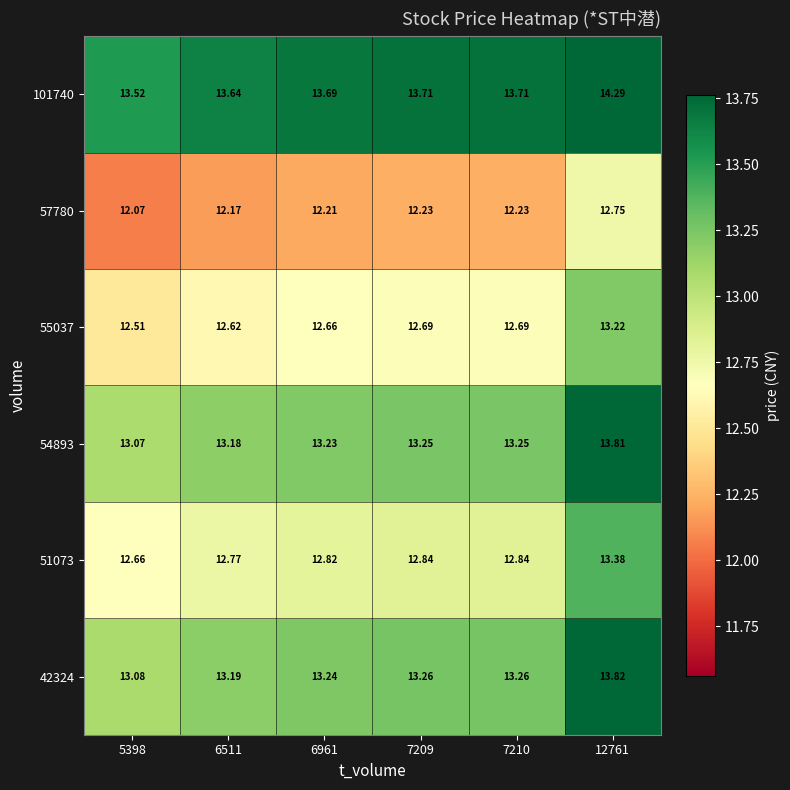

Is the value of 51073 at 12761 greater than the value of 42324 at 7209?

Yes